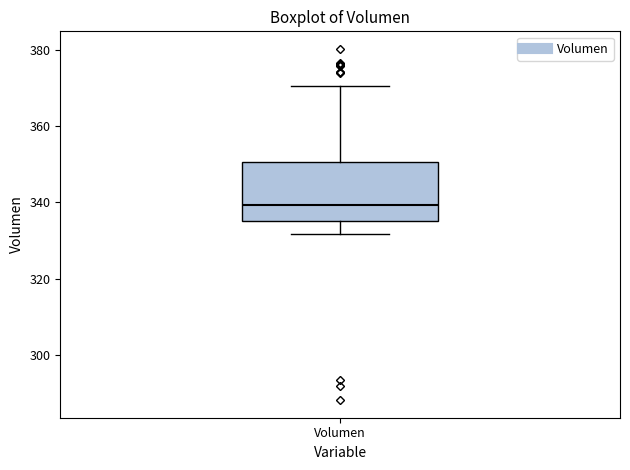

Transcribe this box plot: give where the median line is, the range the box spans, and where the two whiskers end, as read against the y-axis. The values are not printed on the chart, so give them approximately, as read against the axis.

median 340, box 336 to 350, whiskers 332 to 370